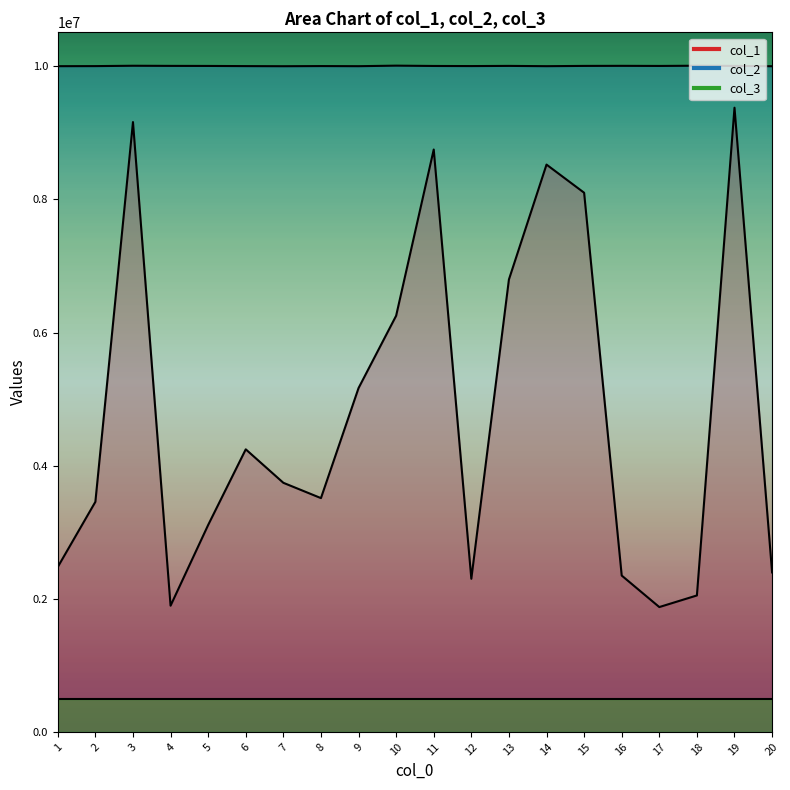

What is the value of the col_2 point at the 4th from the left?

10005720